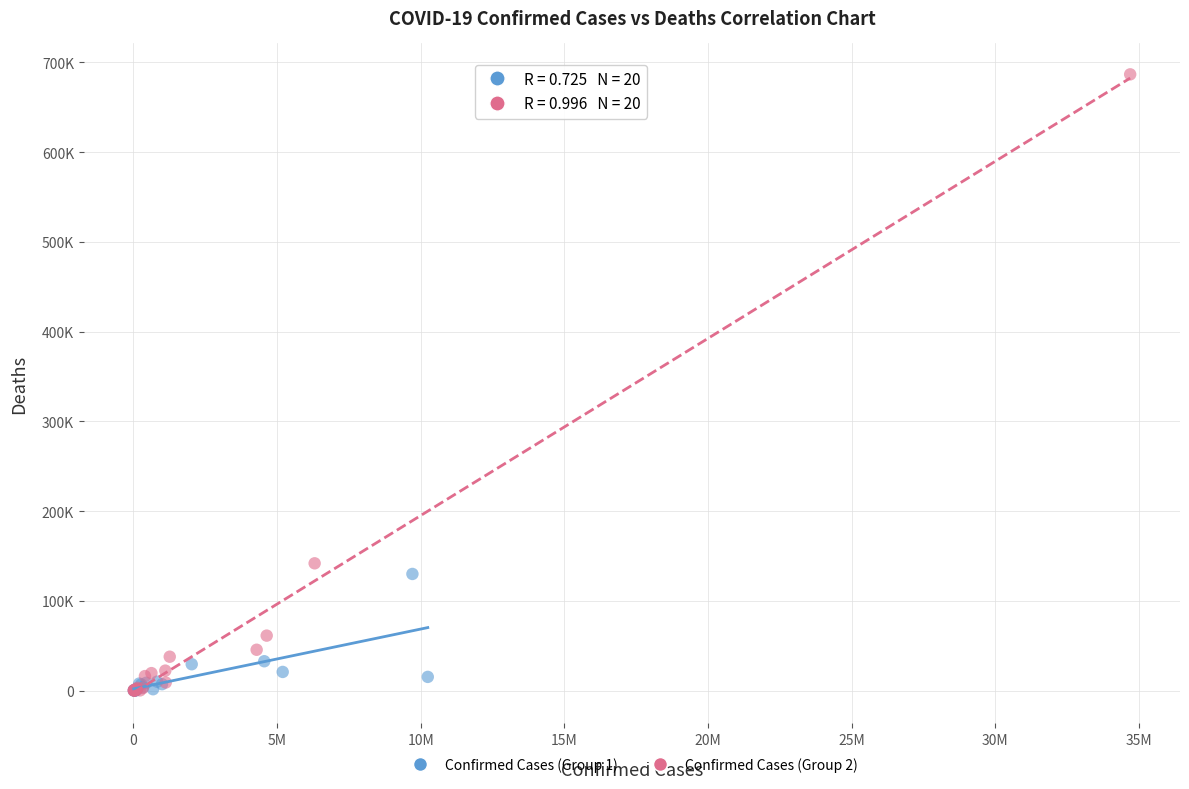

Which series has the widest spread of Y values?

Confirmed Cases (Group 2)